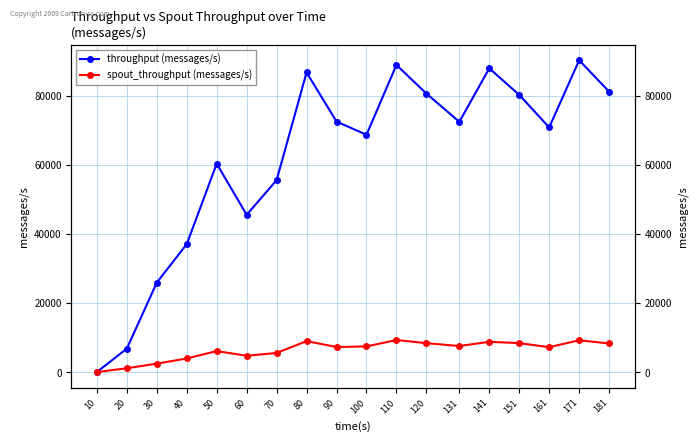

What is the total value across all series at 181?

89484